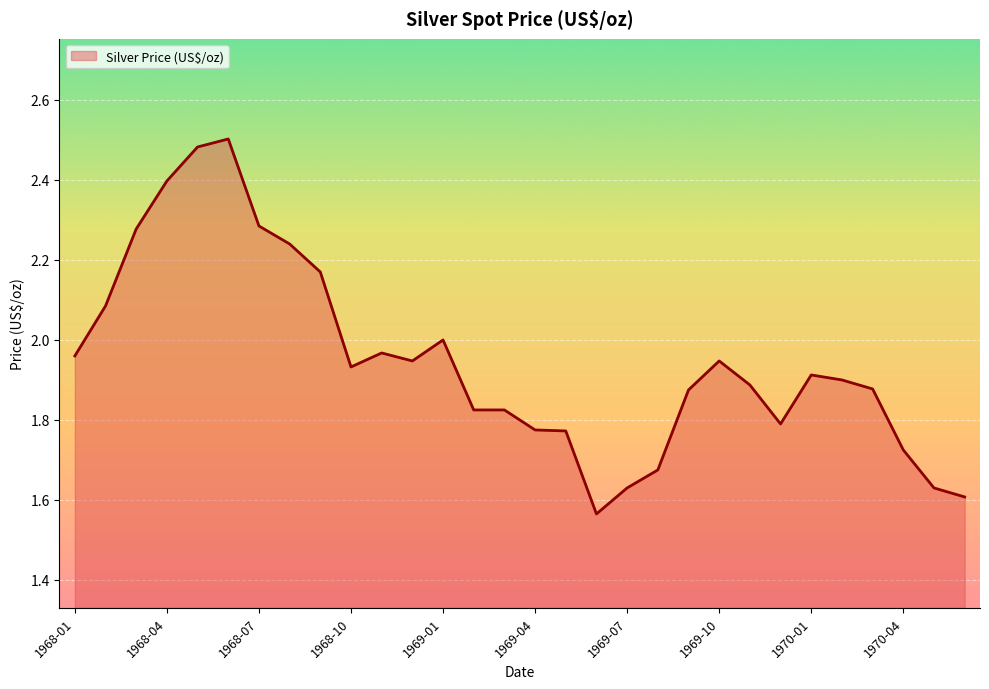

Which category has the lowest value across all series?

1969-06